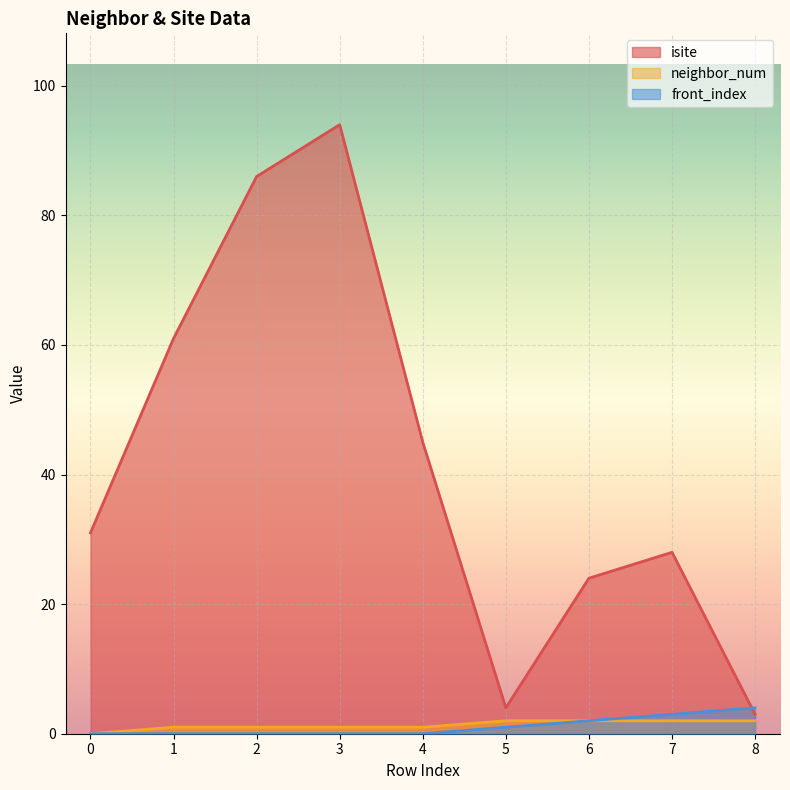

At how many categories does at least one series exceed 61?

2